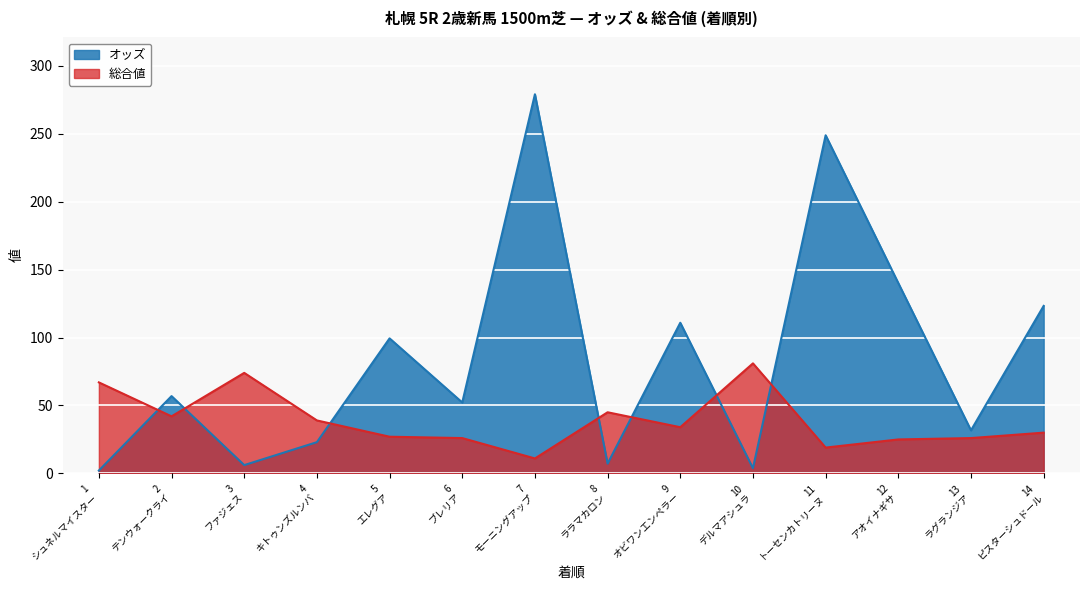

Which series has the largest range (max minus min)?

オッズ